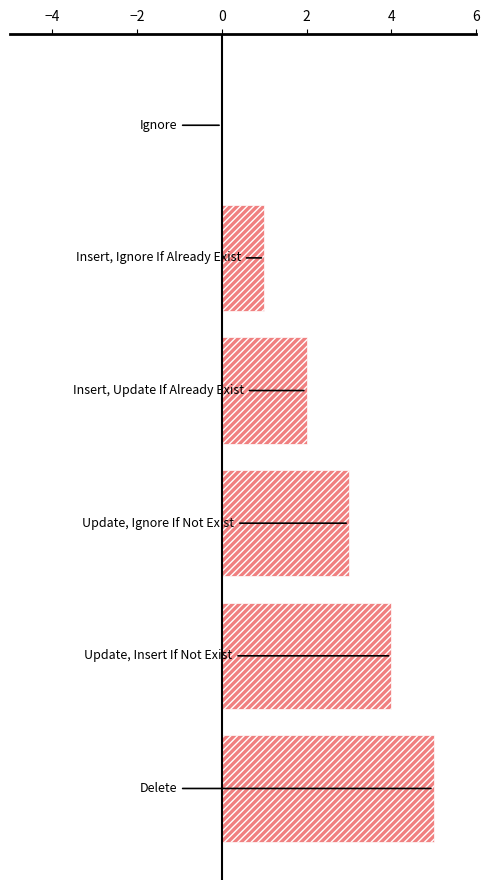

What is the sum of all values?

15